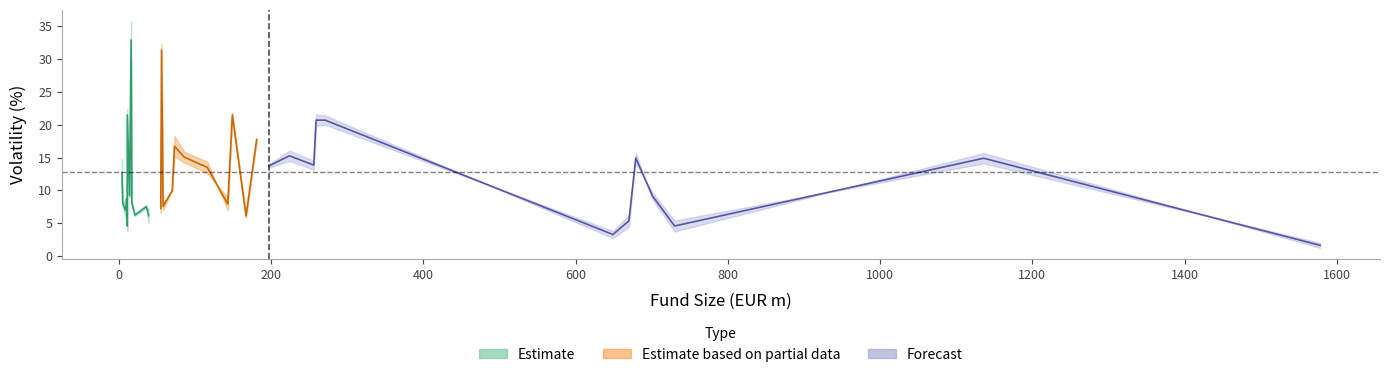

The value of volatility_1y at 17 is 3.7. True or false?

False